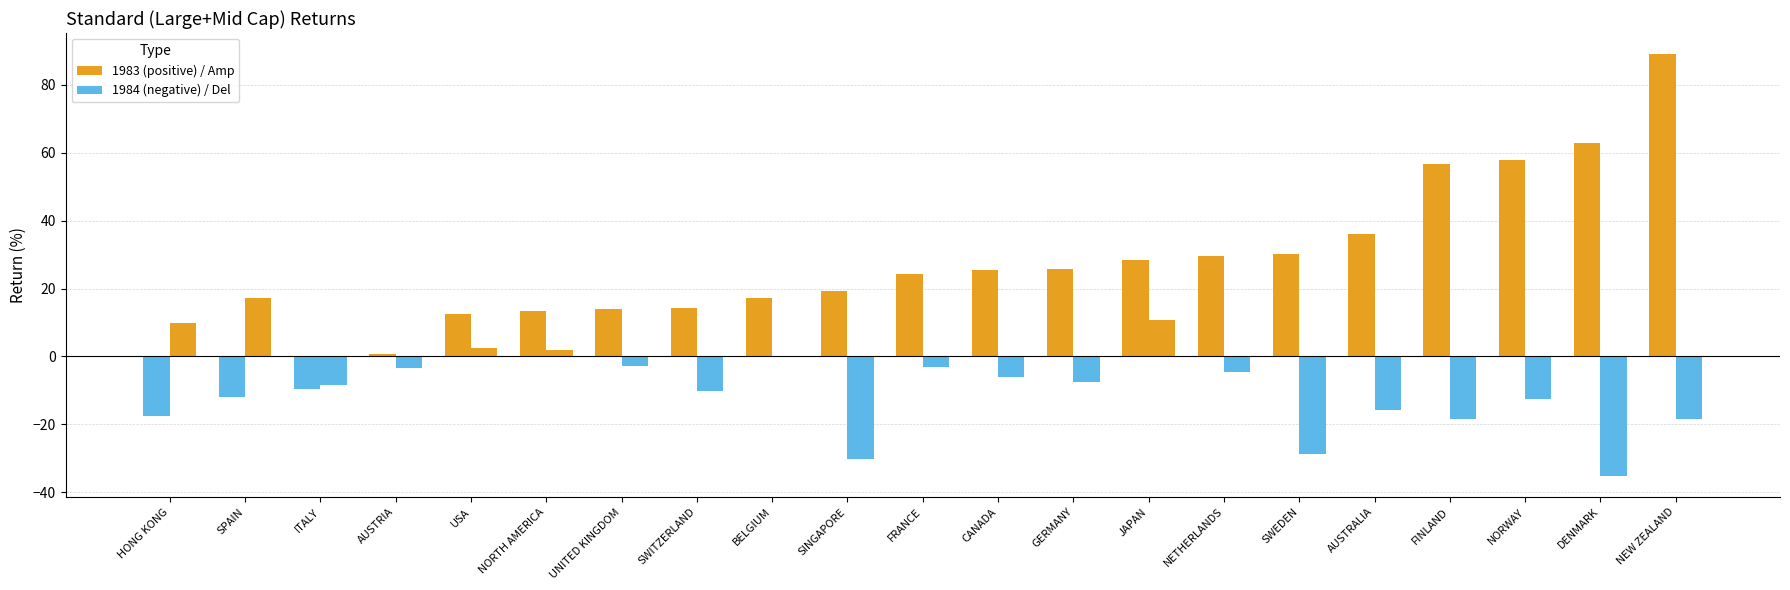

What are all the series names shown in the legend?

1983, 1984